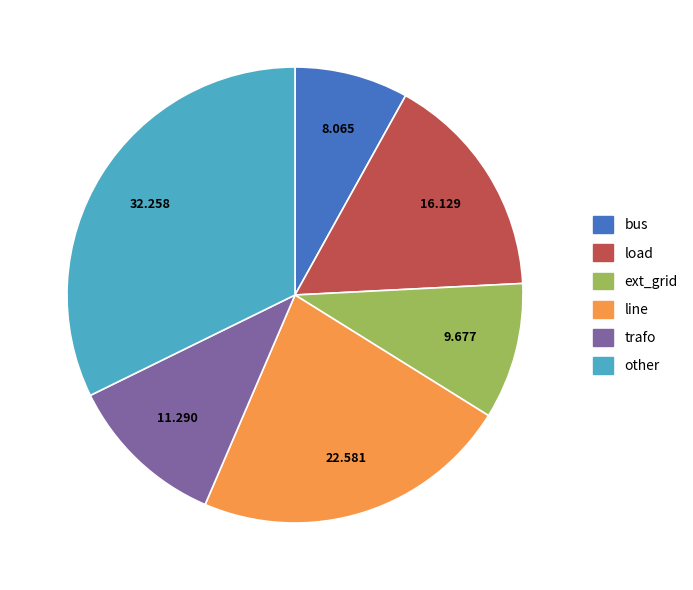

Is the sum of ext_grid and line greater than half?

No